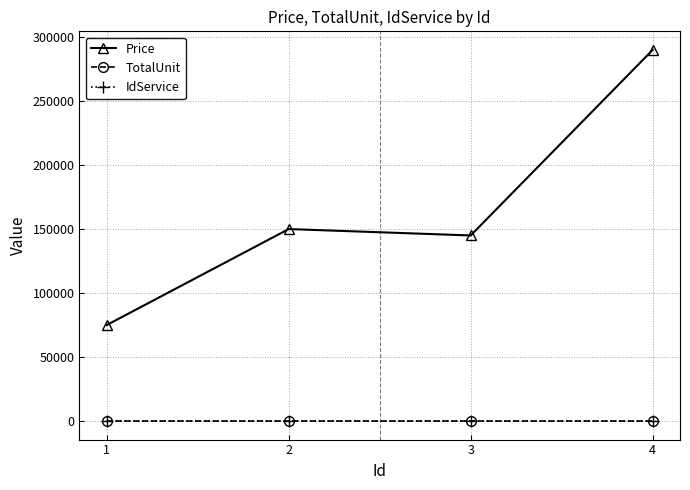

True or false: IdService and Price cross at least once.

False